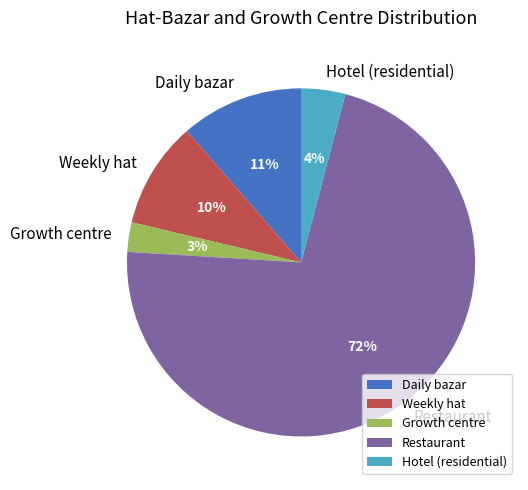

Which category has the biggest portion of the pie?

Restaurant